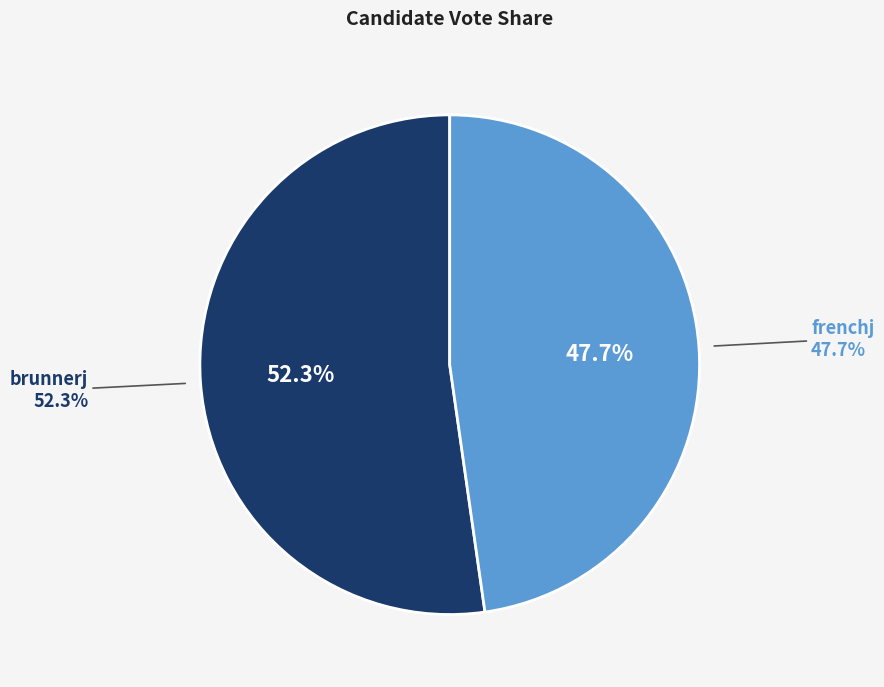

What is the largest slice in the pie chart?

brunnerj